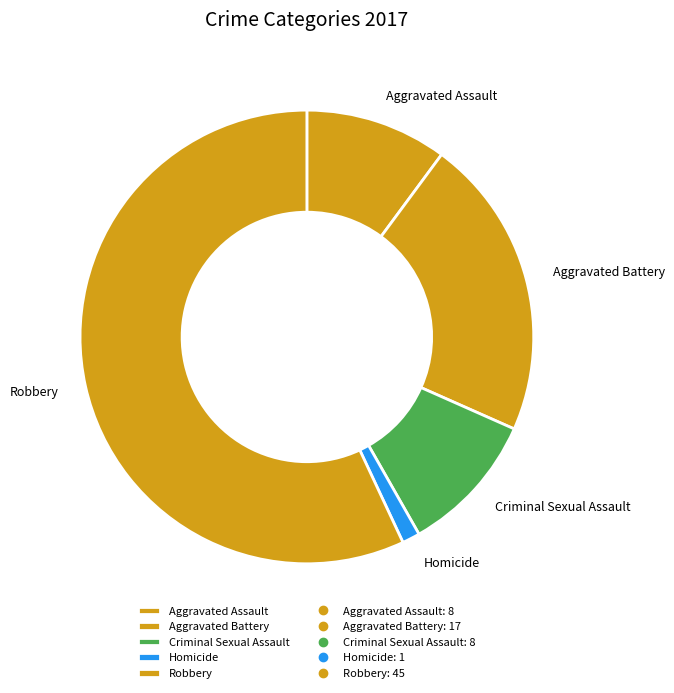

What is the largest slice in the pie chart?

Robbery